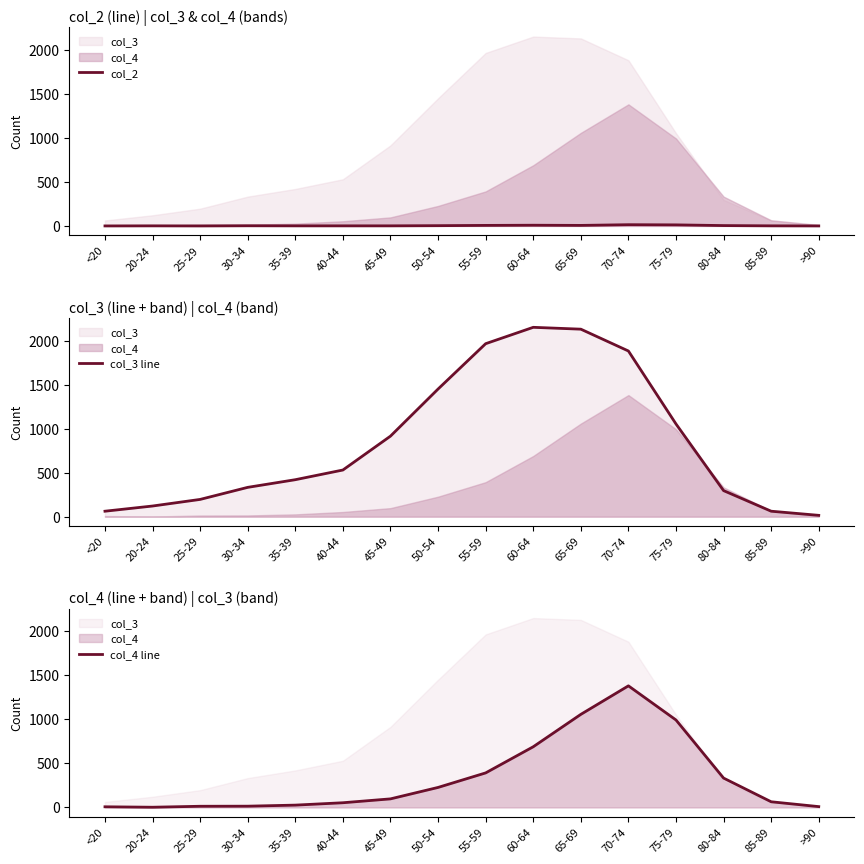

At which category is the sum across all series the highest?

70-74